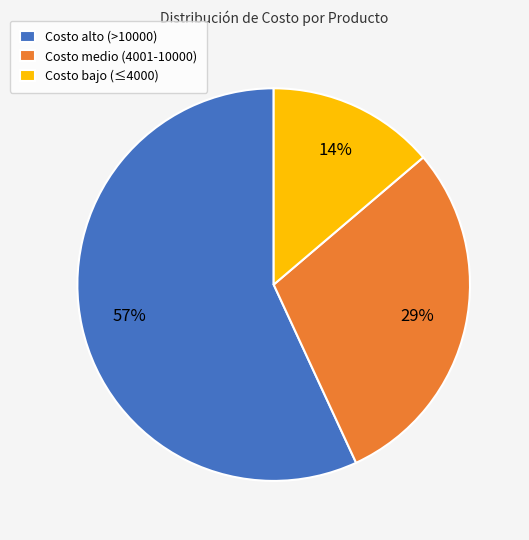

Is it true that Costo alto (>10000) is 43% of the pie?

False